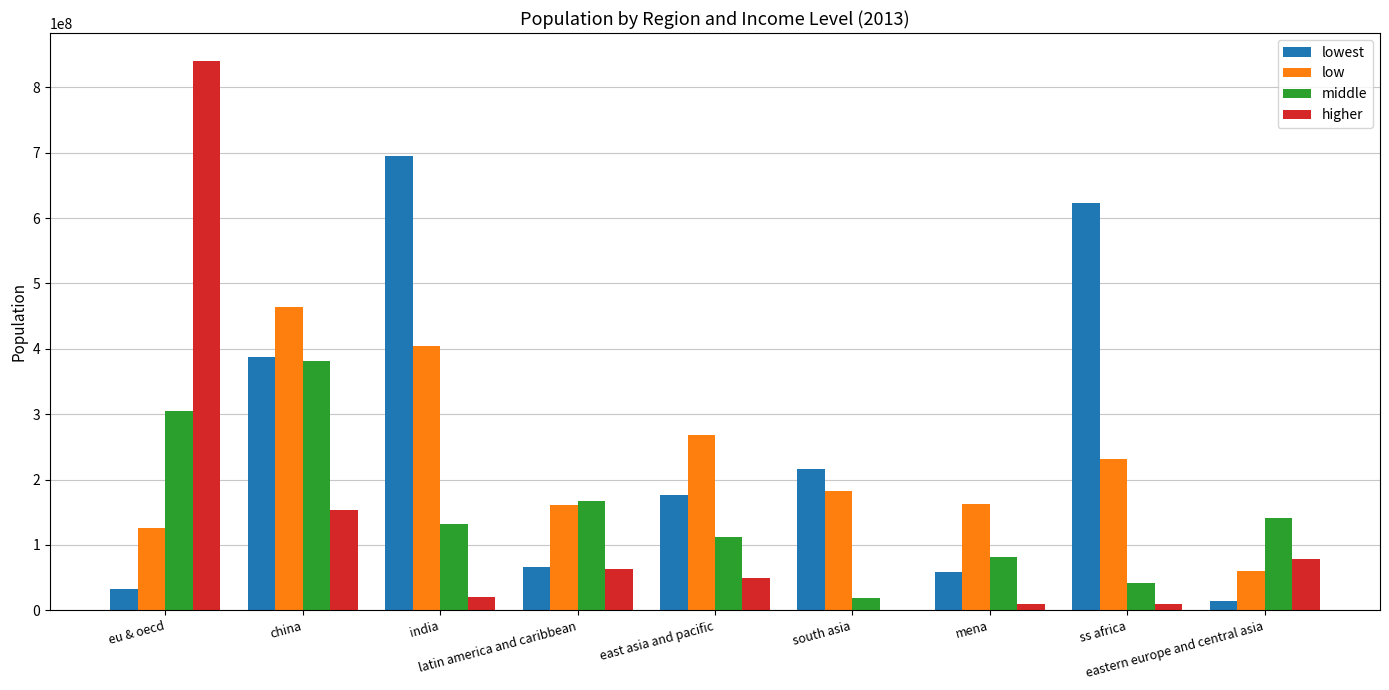

How many data points does each series have?

9